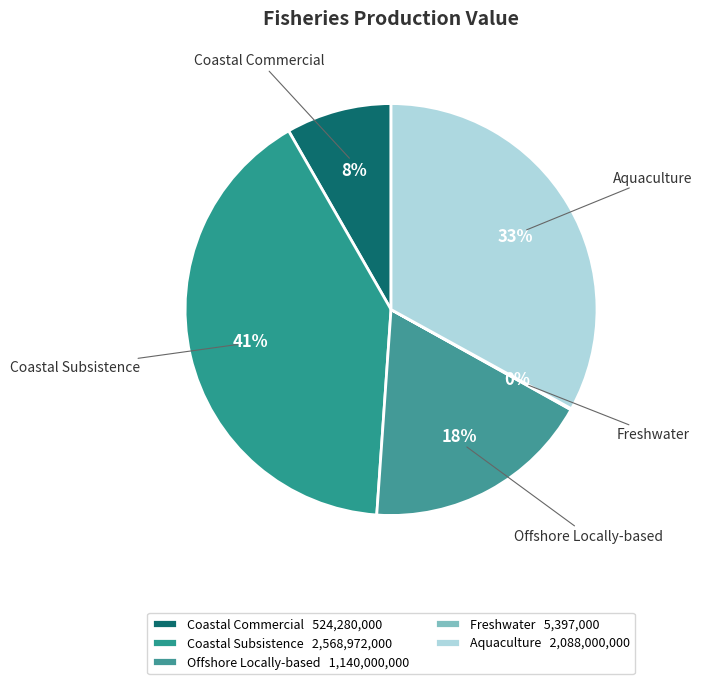

The Coastal Commercial slice represents 1% of the pie. True or false?

False